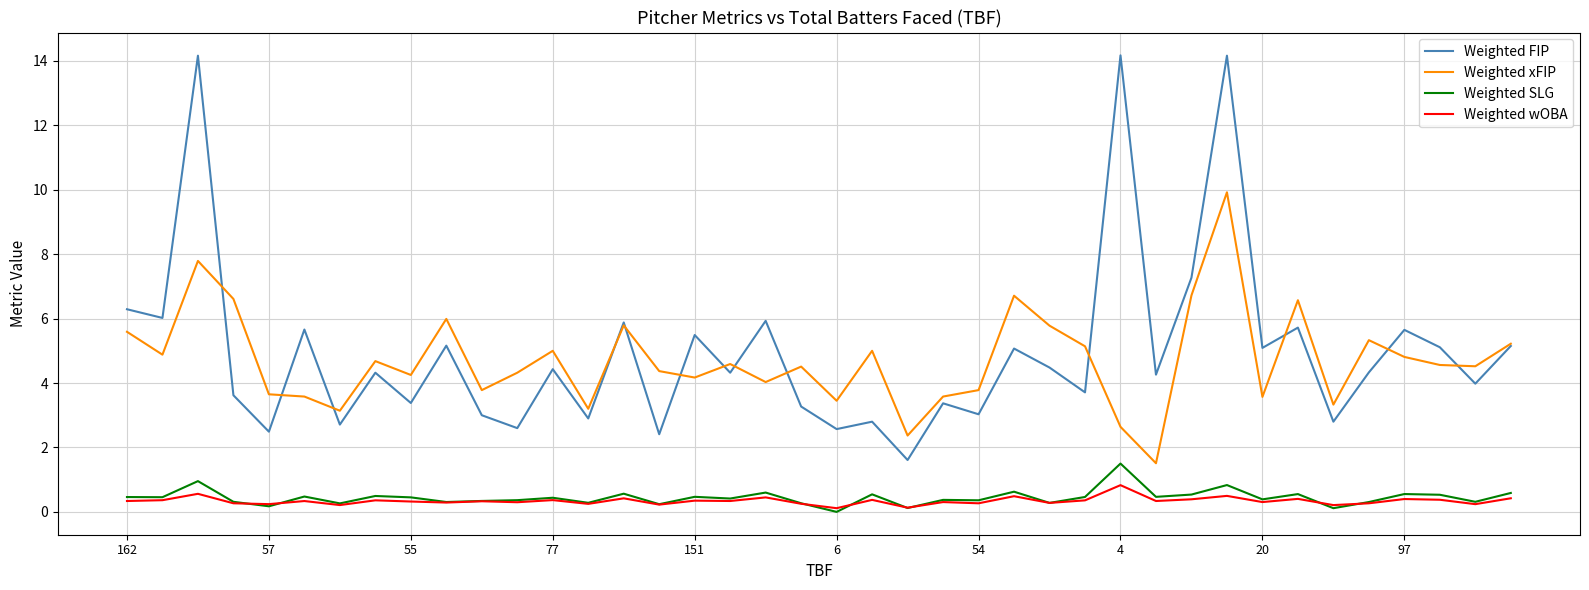

Is this an area chart (filled region under the line)?

No